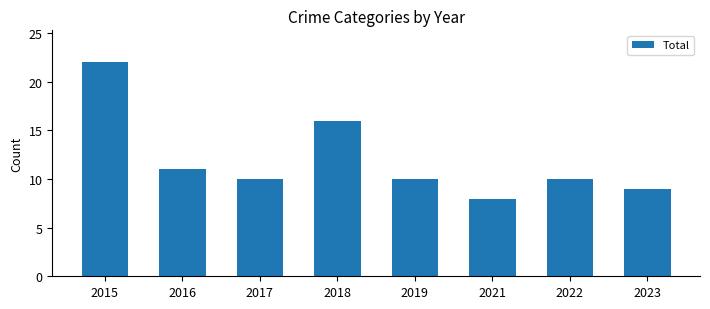

At which category does the chart reach its peak across all series?

2015